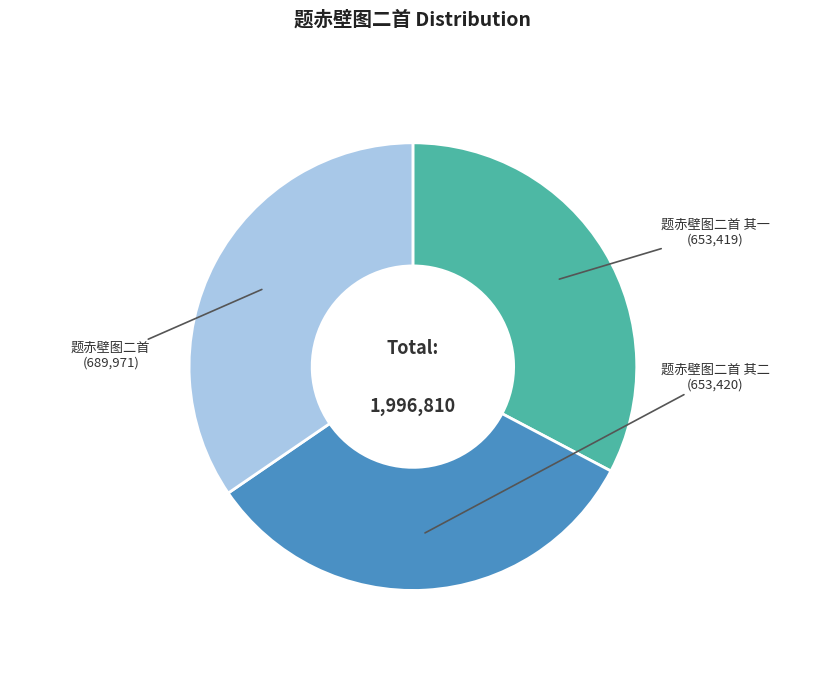

Does 题赤壁图二首 represent more than half of the total?

No